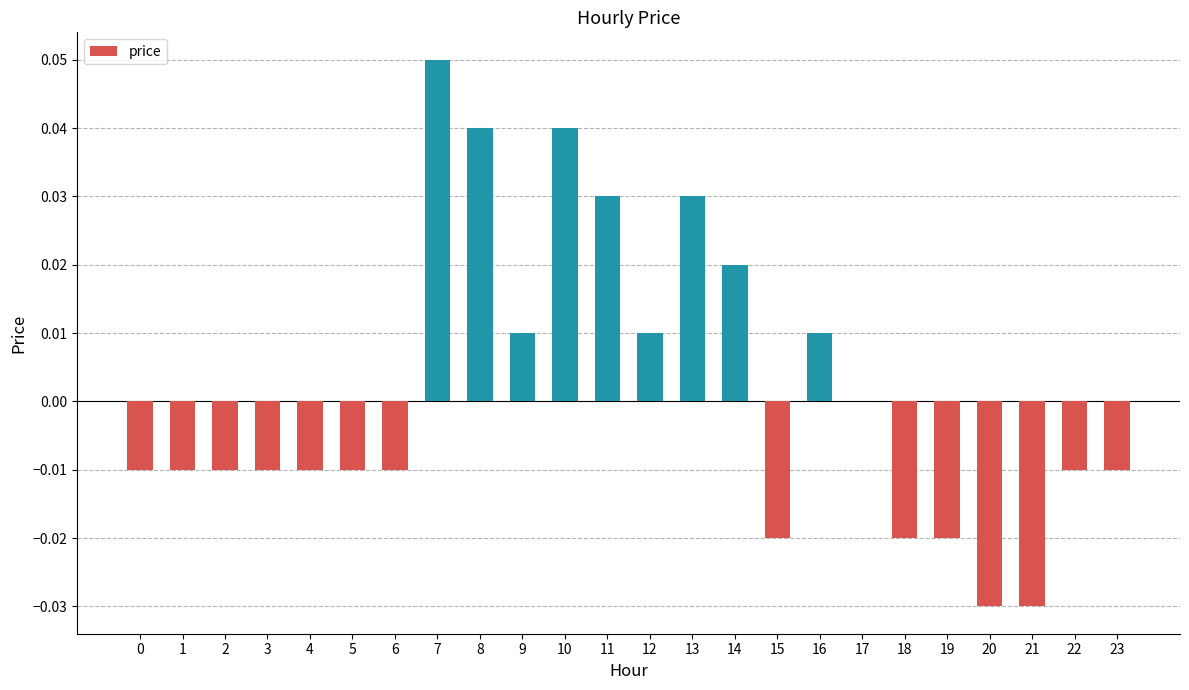

The chart shows a value of 0.0 at 14. True or false?

True